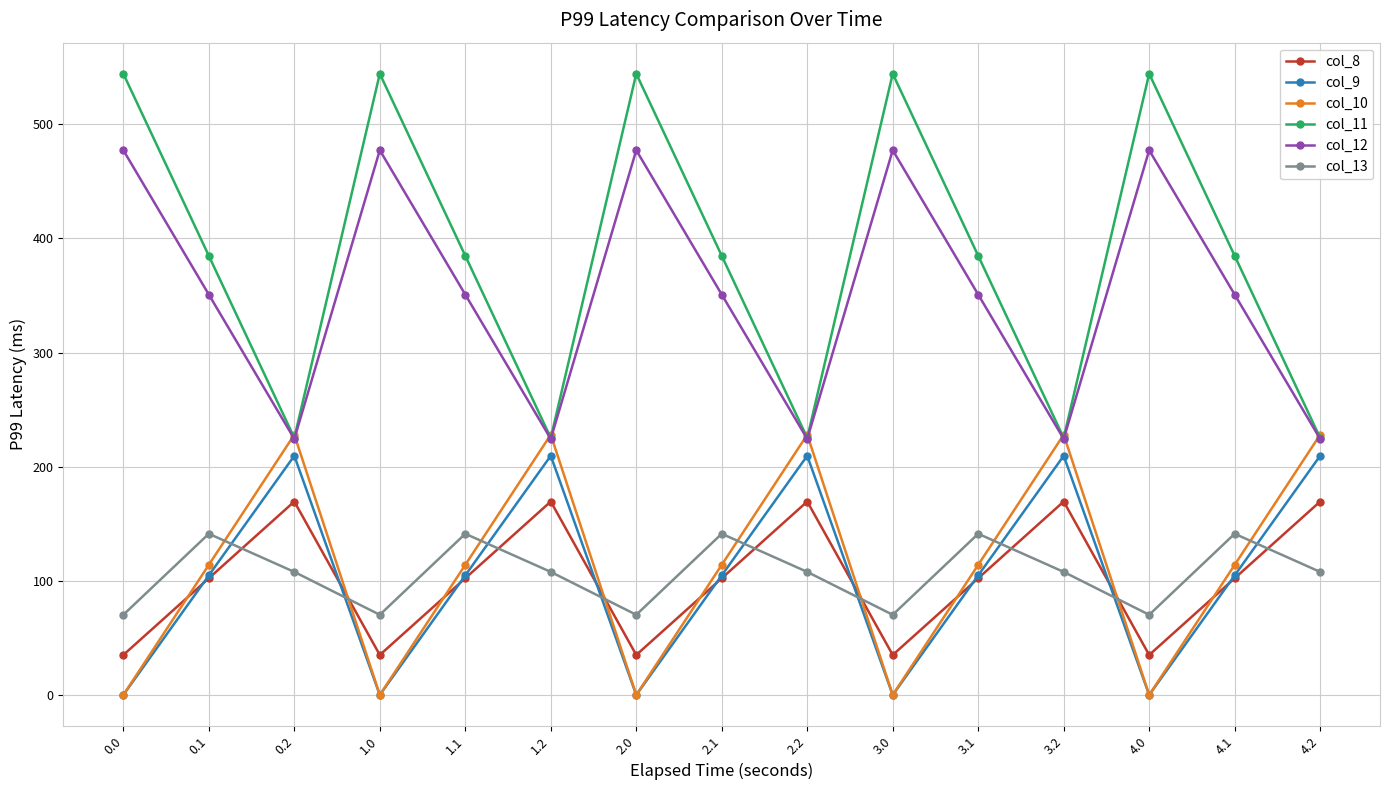

Is it true that col_8 equals 57.8 at 2.1?

False